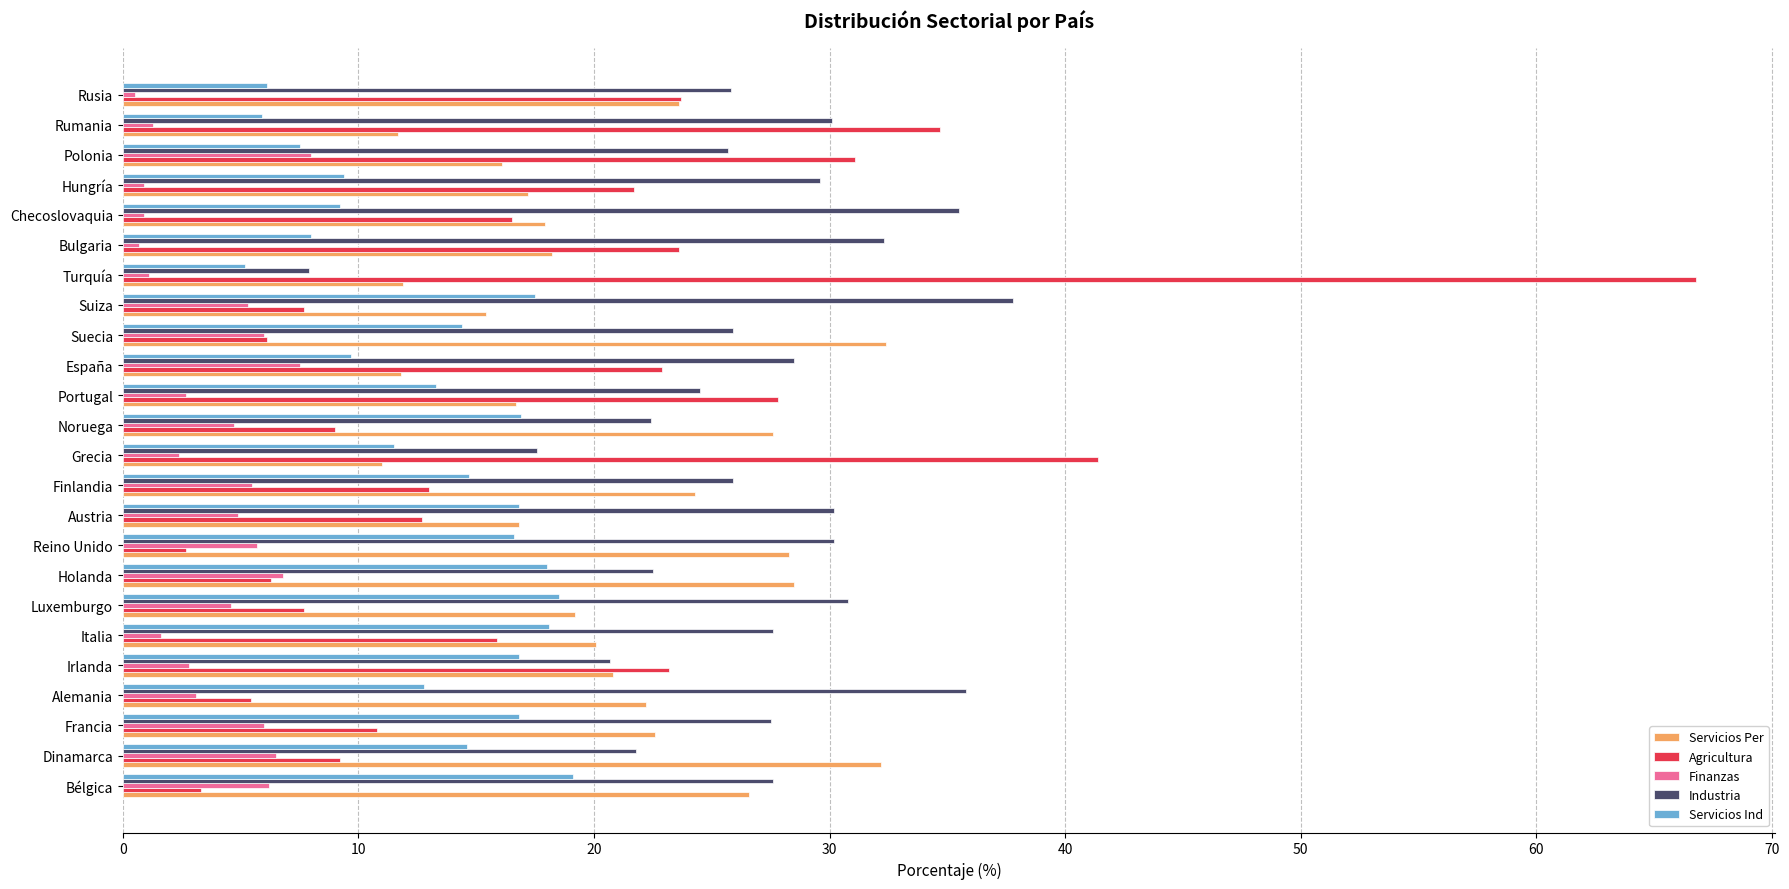

Is the value of Servicios Ind at Luxemburgo greater than the value of Finanzas at Rusia?

Yes